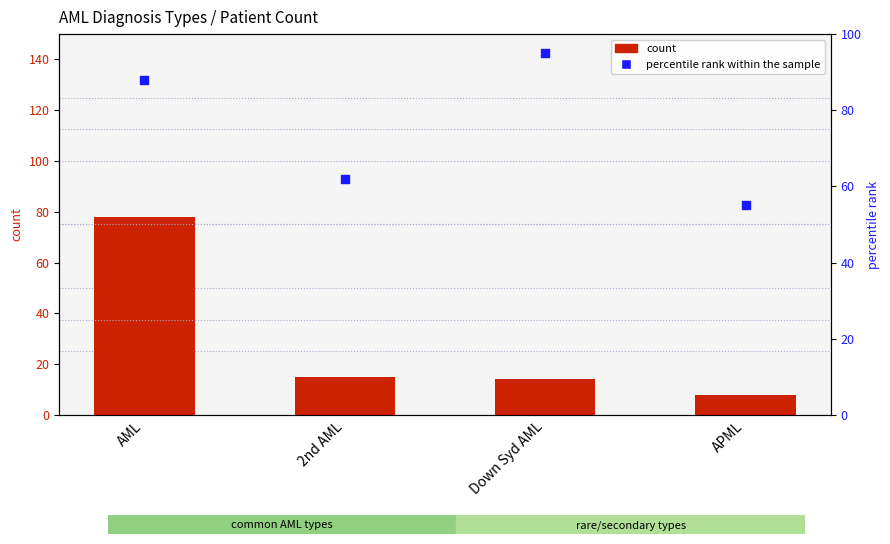

What are all the series names shown in the legend?

count, percentile rank within the sample